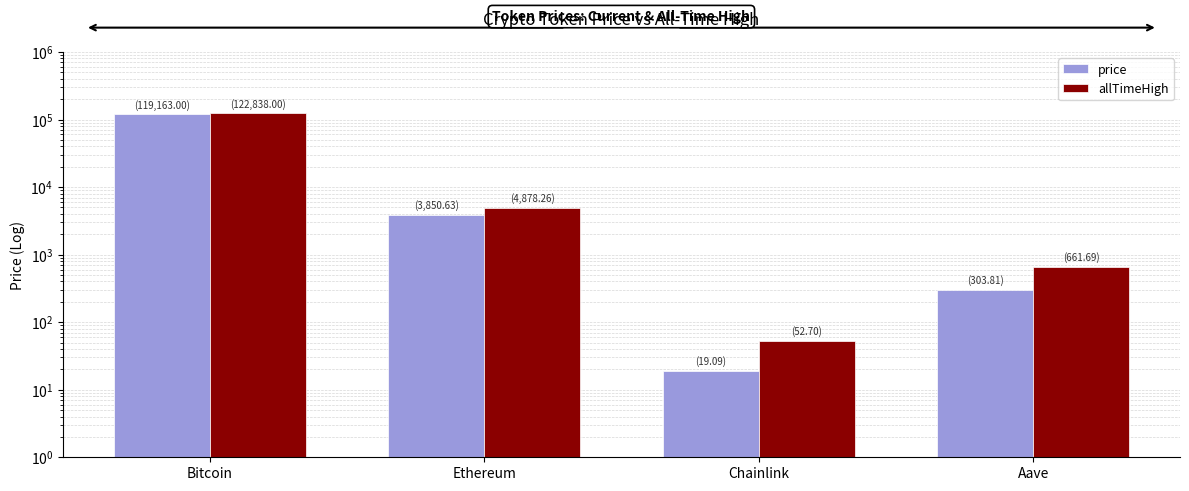

Where is price nearest to the value 59591?

Ethereum